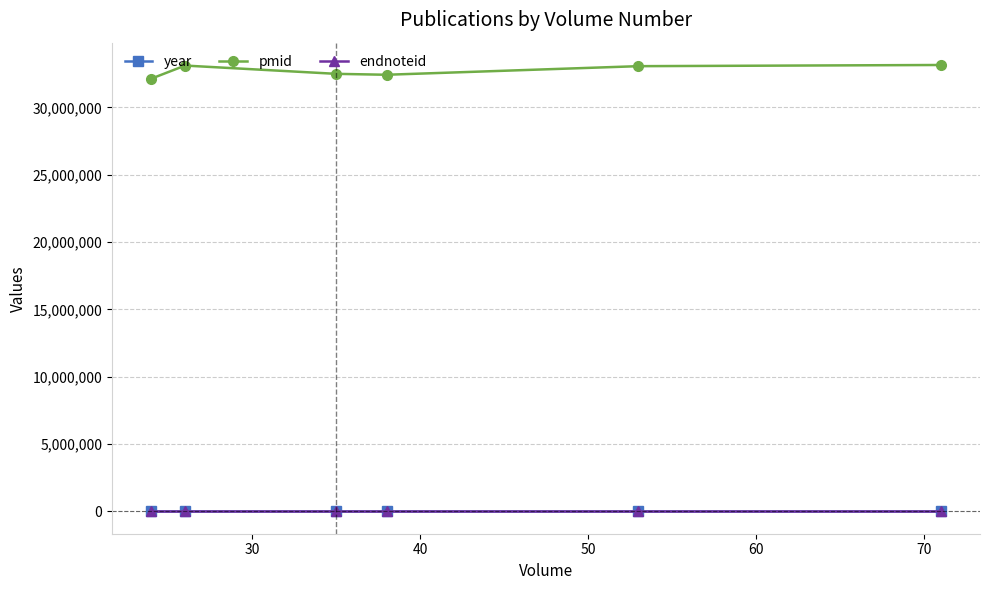

Which series has the largest range (max minus min)?

pmid